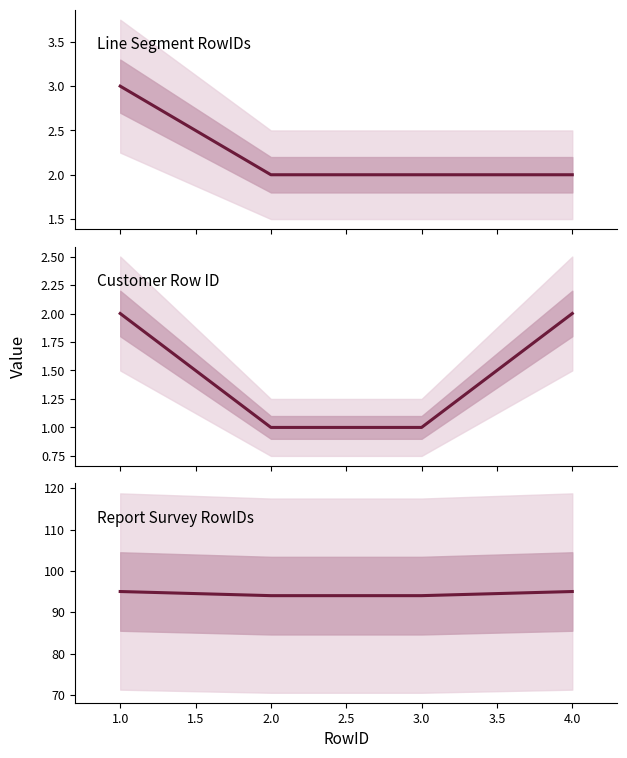

What is the difference between the maximum and minimum values in the Customer Row ID series?

1